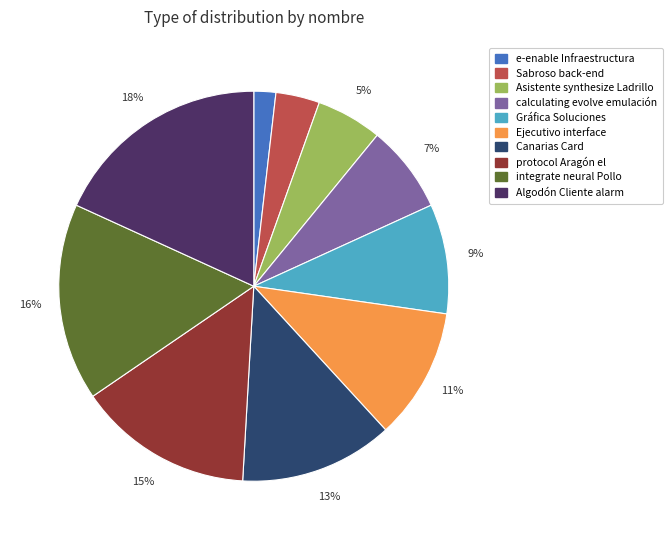

To the nearest percent, what portion does e-enable Infraestructura represent?

2%